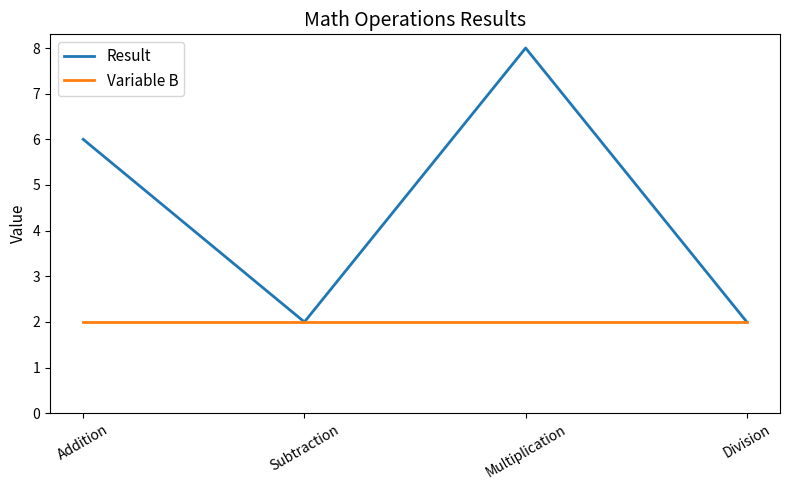

Which series has the widest spread of values?

Result